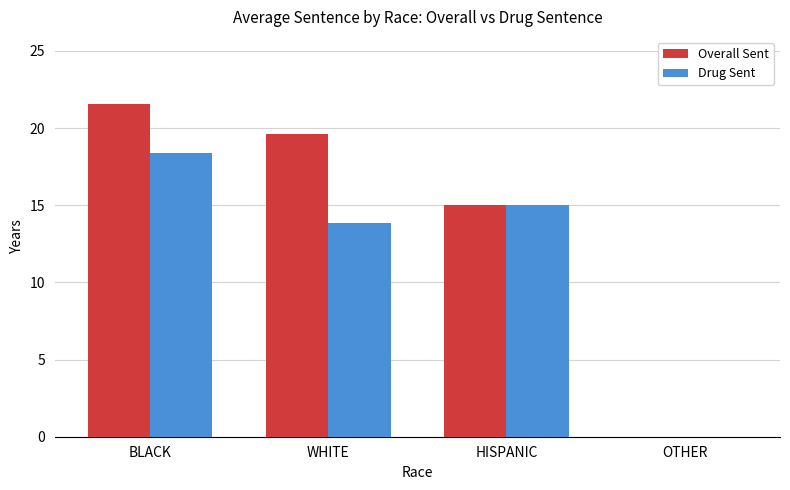

At which category does the chart reach its peak across all series?

BLACK